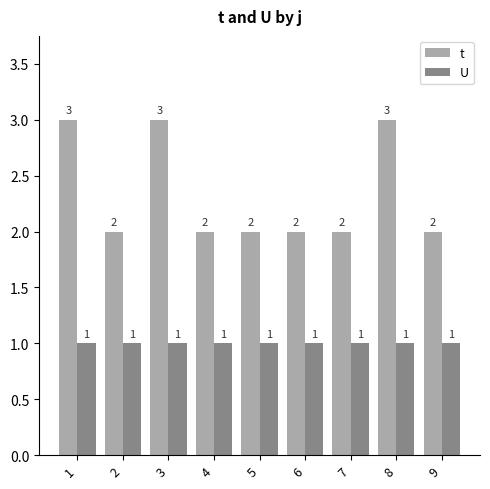

Is the value of U at 3 greater than the value of t at 9?

No